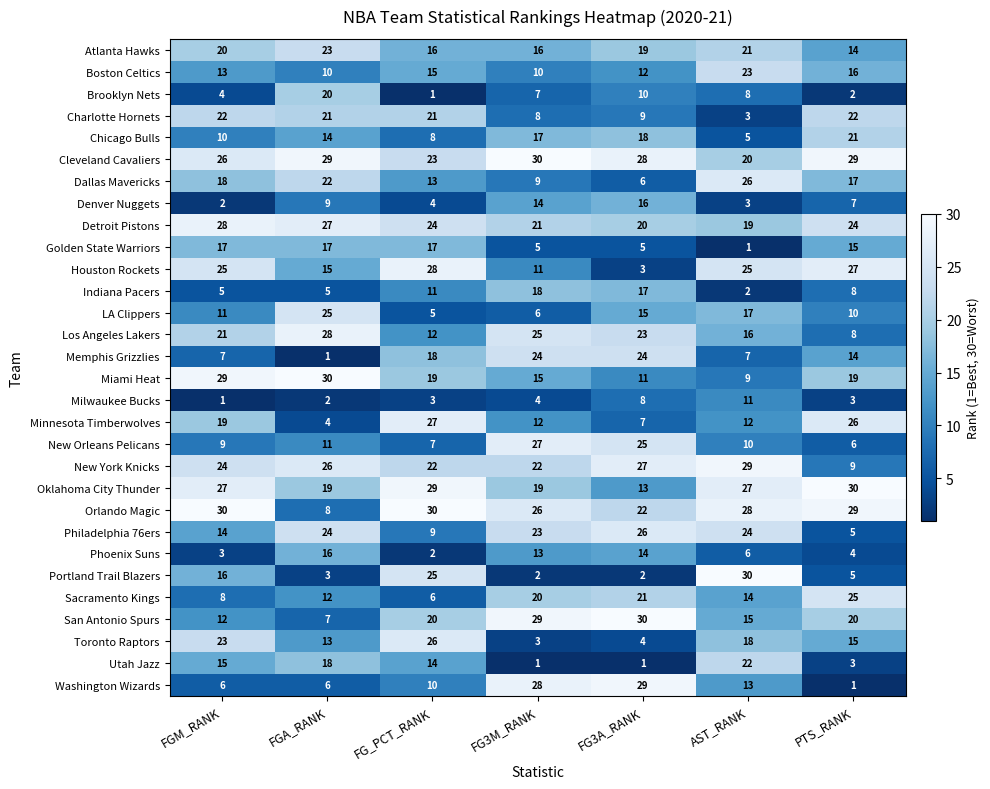

What is the greatest value displayed?

30